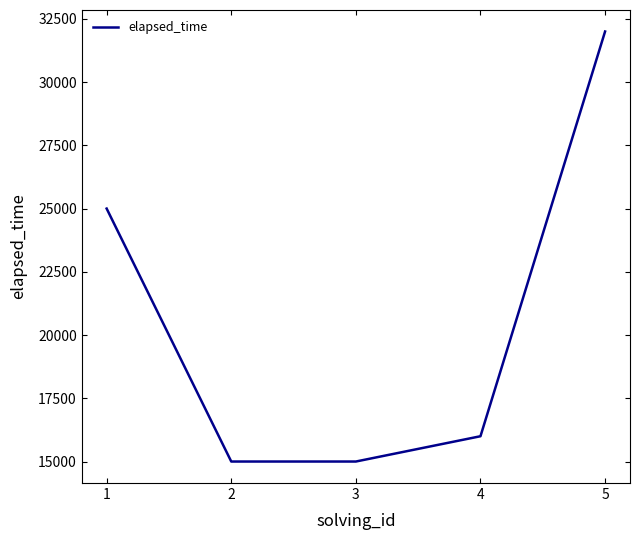

What is the greatest value displayed?

32000